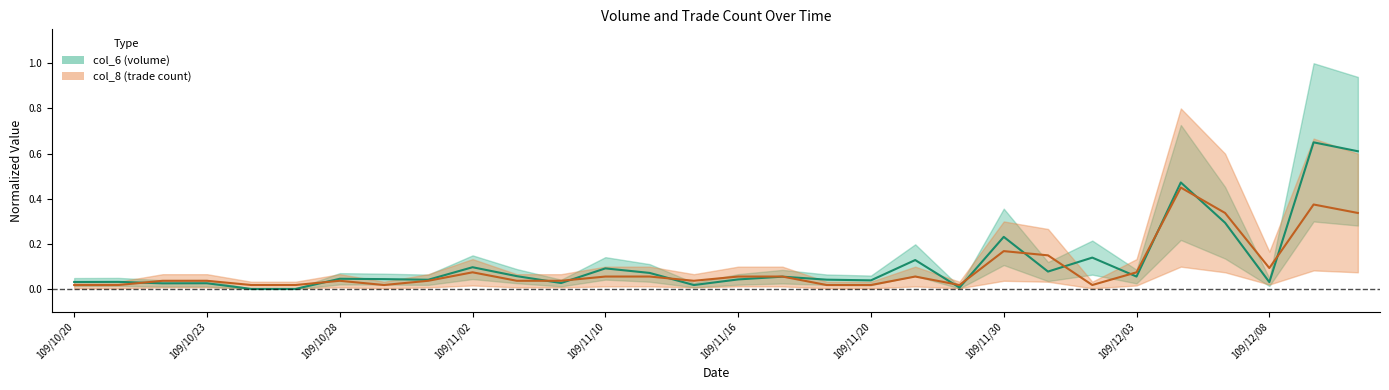

At 109/11/10, list the series in order from smallest to largest.

col_8 center, col_6 center